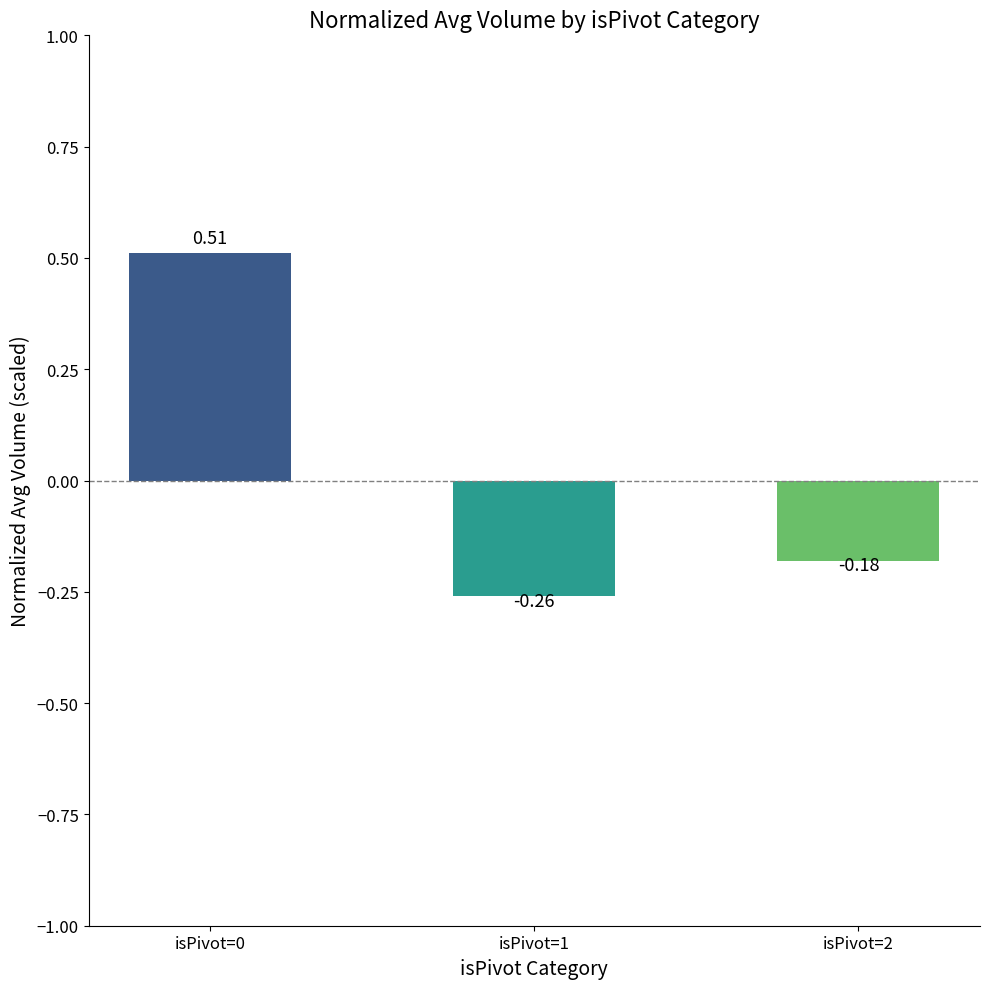

Rank the categories by value from lowest to highest.

isPivot=1, isPivot=2, isPivot=0